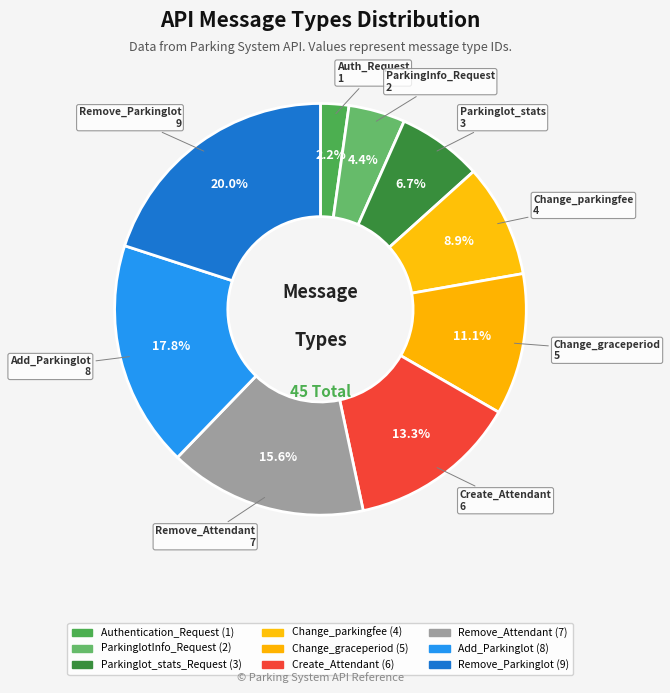

Count the number of slices in the pie.

9